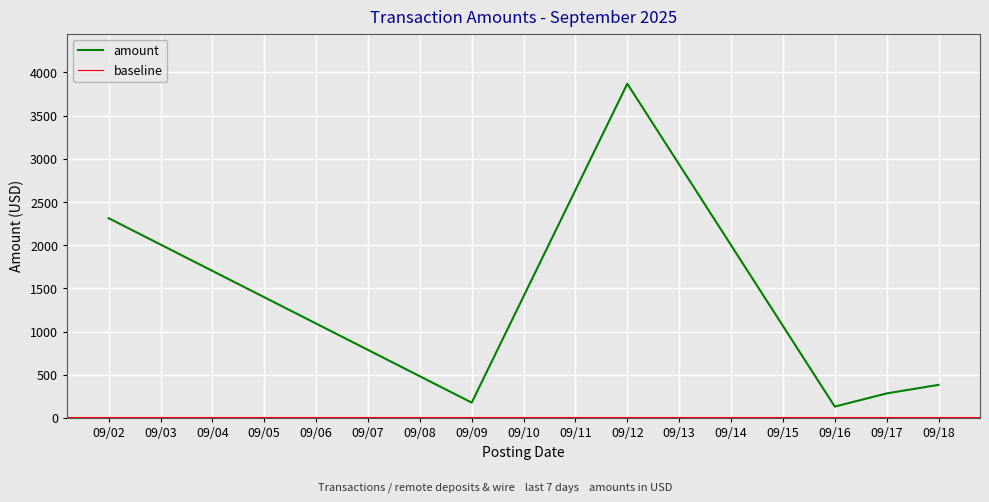

The value of amount at 09/17 is 283.5. True or false?

True